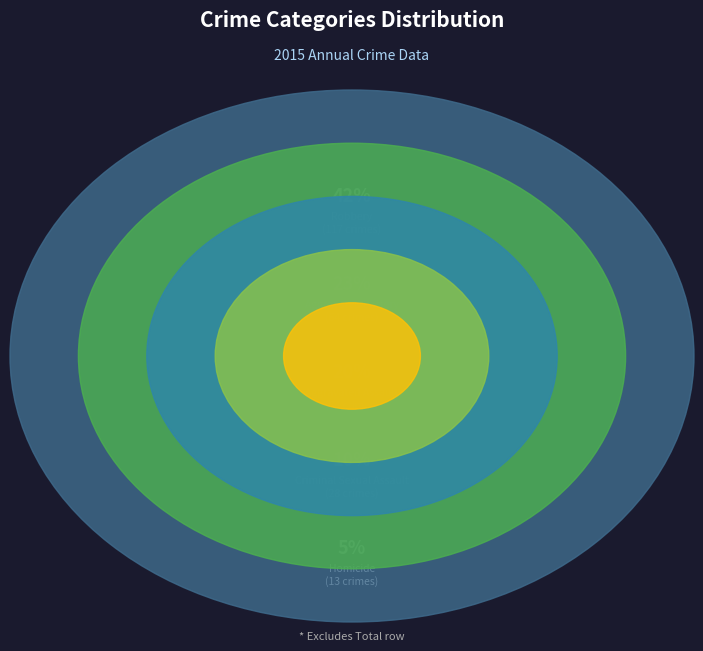

What percentage do Homicide and Aggravated Assault together represent?

24.3%